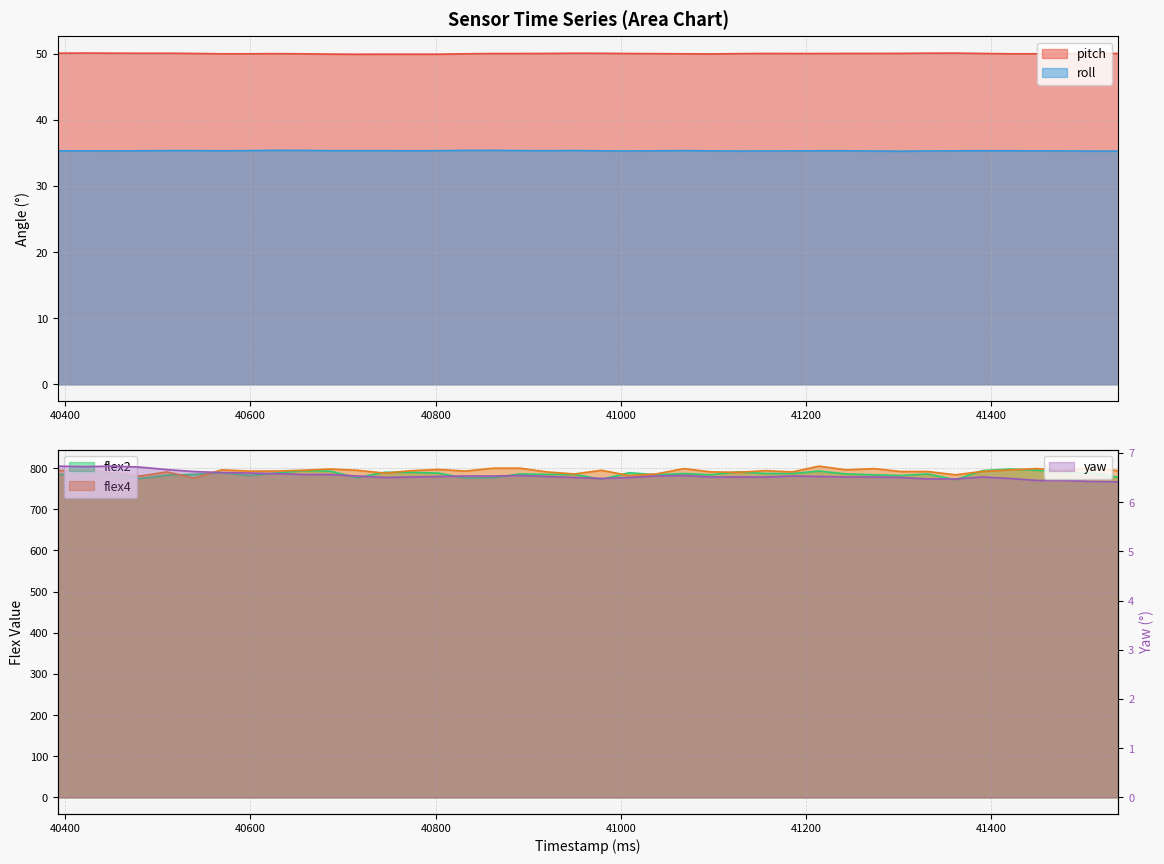

The value of roll at 40686 is 46.9. True or false?

False